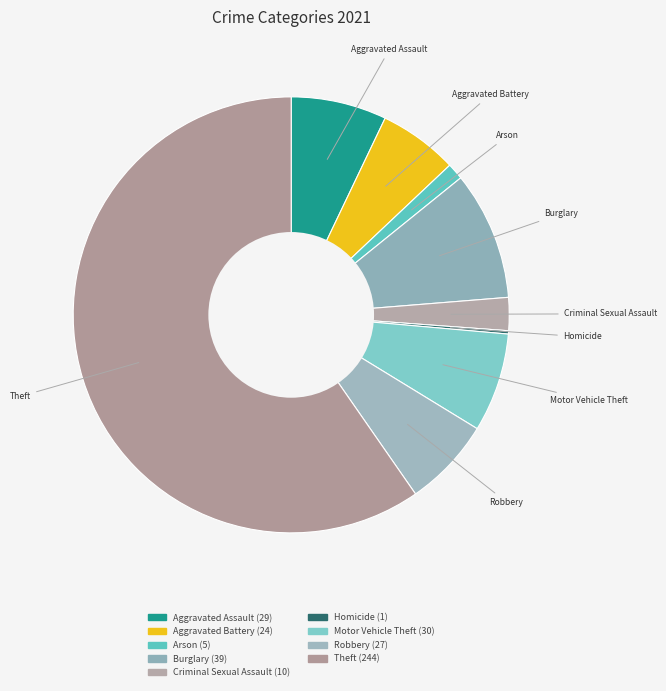

What portion of the pie excludes Criminal Sexual Assault?

97.6%